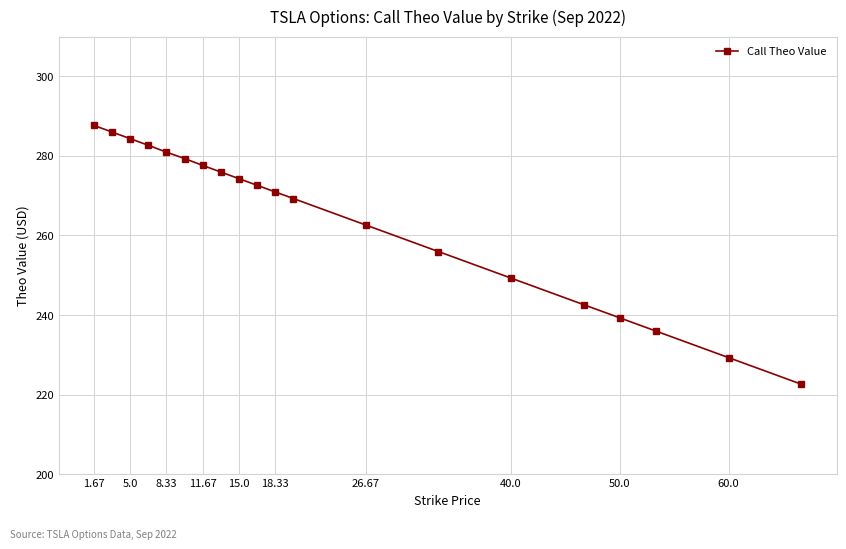

Count the number of values greater than 272.

10